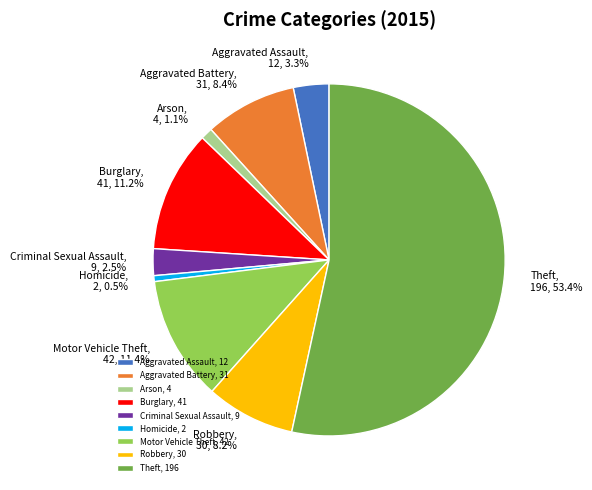

Do Criminal Sexual Assault and Aggravated Assault together represent more than half of the pie?

No